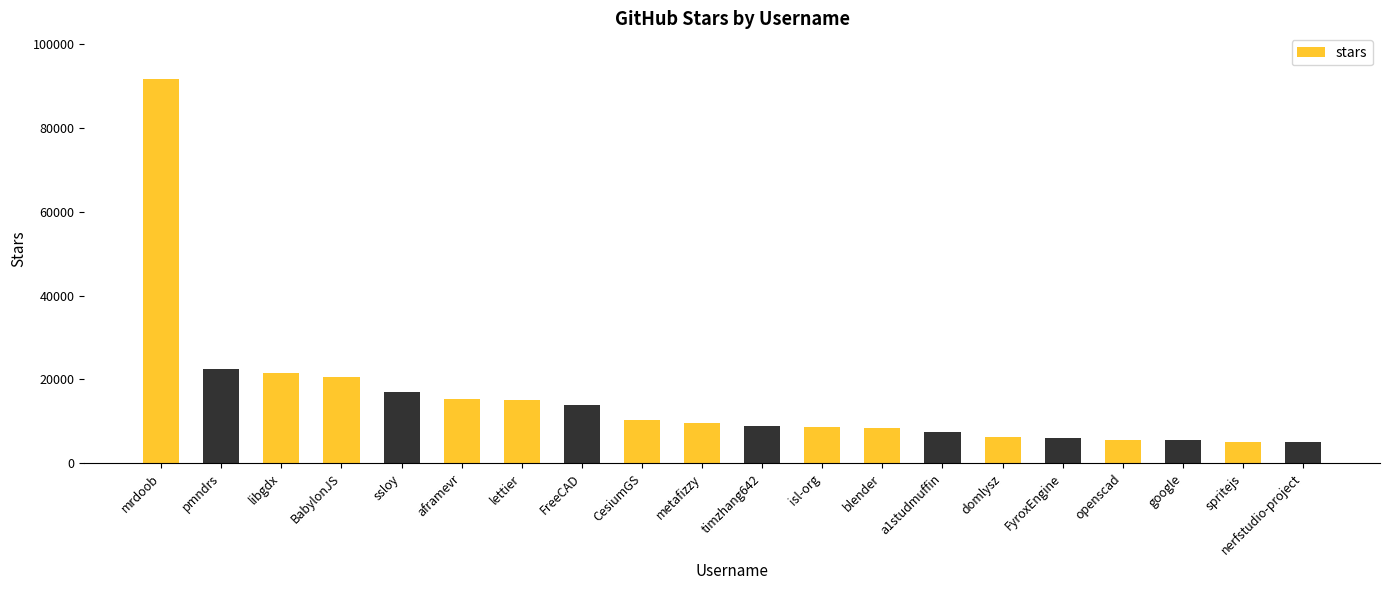

What is the value of the 20th bar from the left?

5000